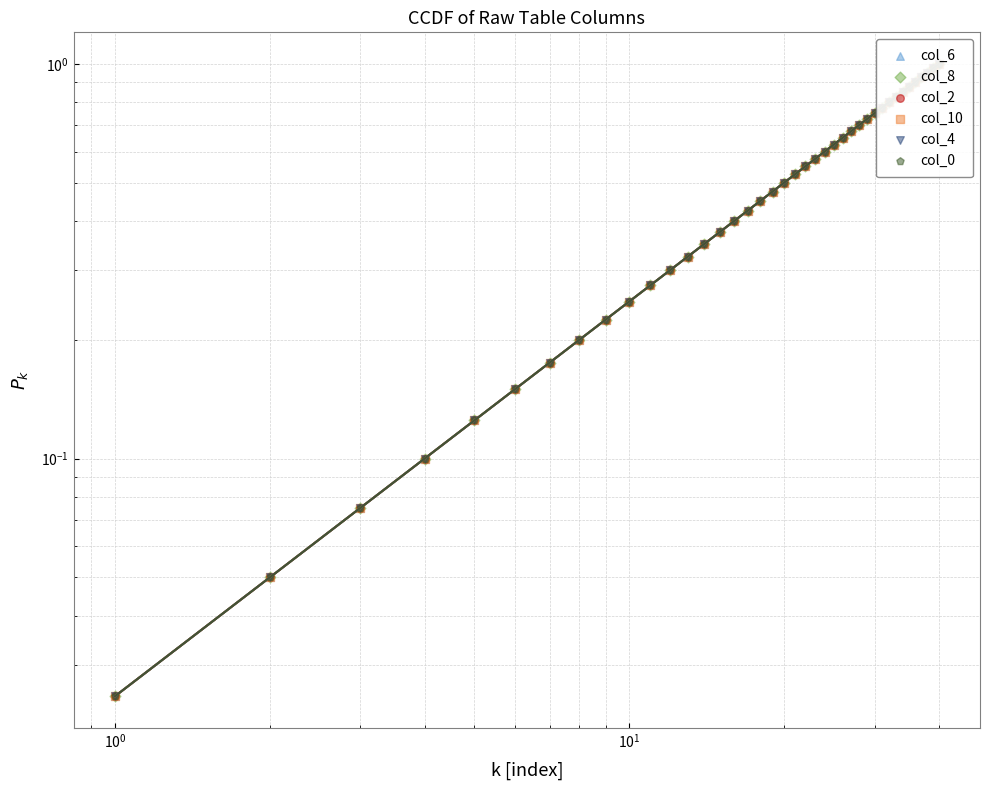

Which series reaches the maximum Y coordinate?

col_6